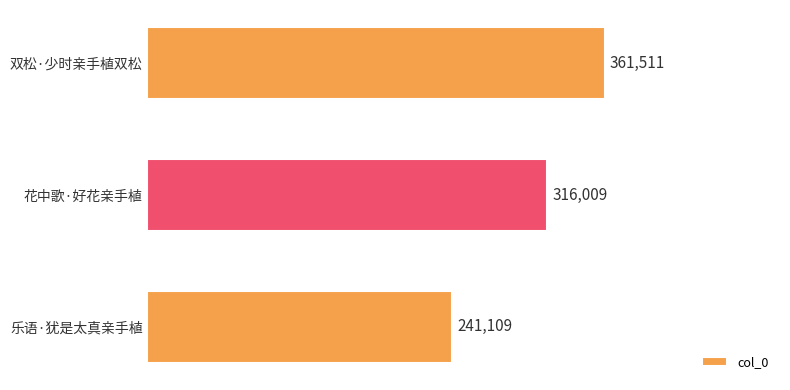

Reading bottom to top, extract all data points from this chart.

241109	316009	361511